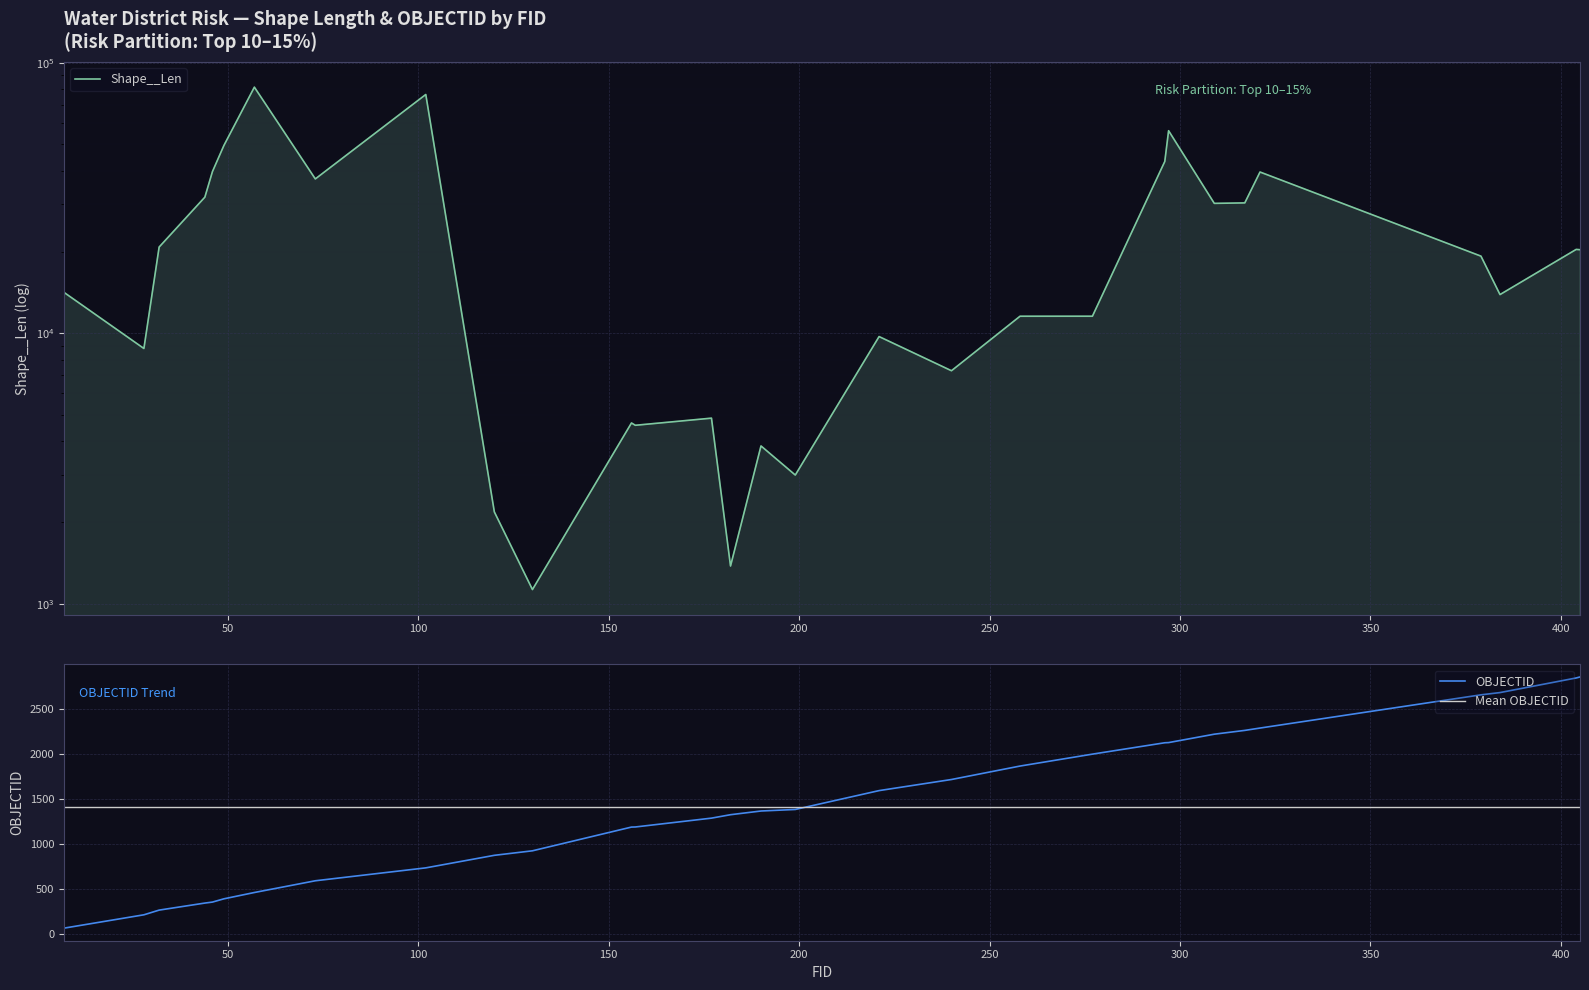

List the series in order of their peak value, lowest first.

OBJECTID, Shape__Len